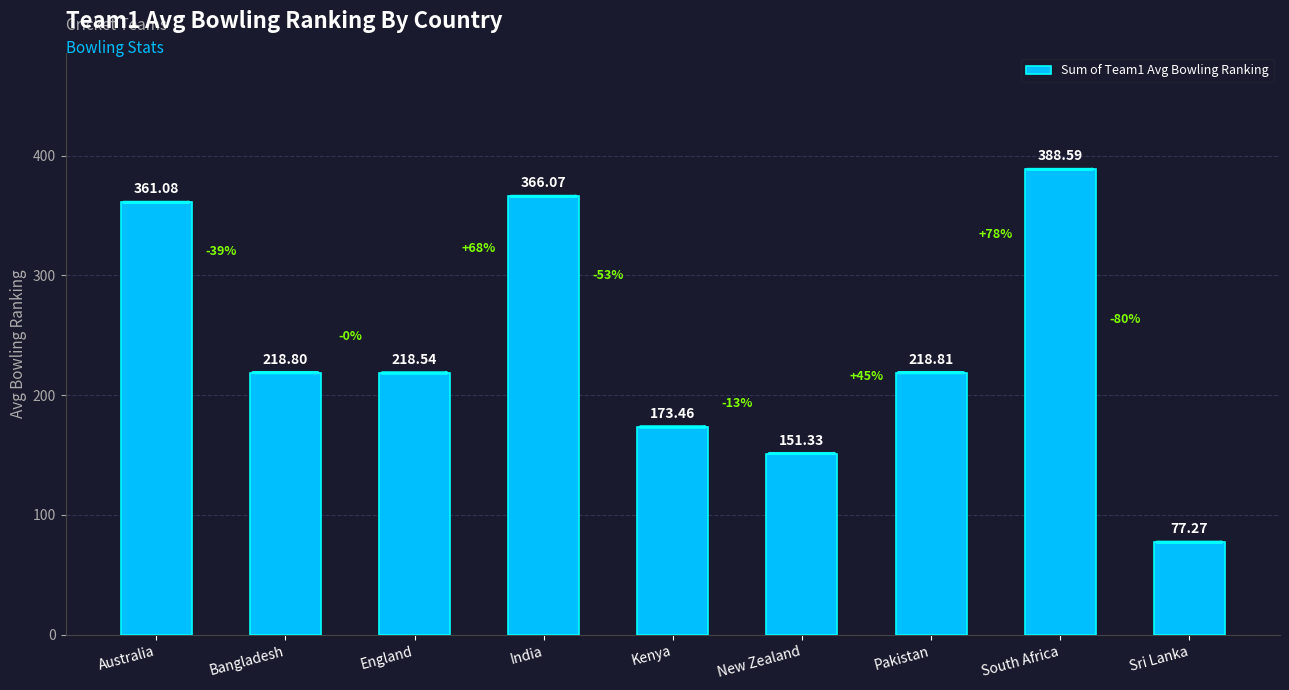

At which label is the value closest to 232?

Pakistan